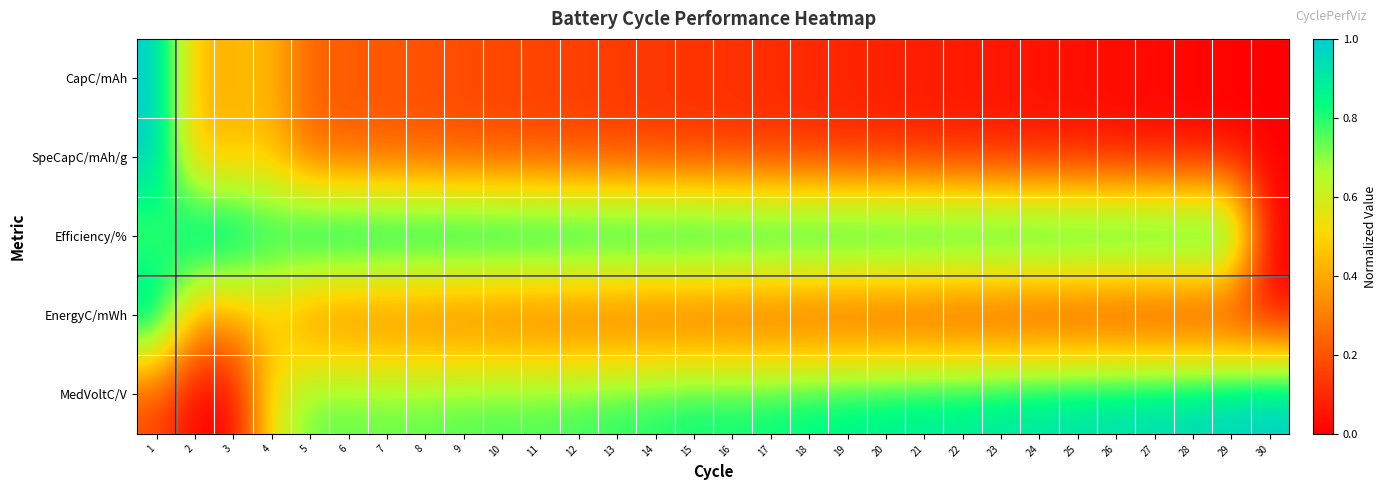

What is the difference between the highest and lowest values at 25?

1.0